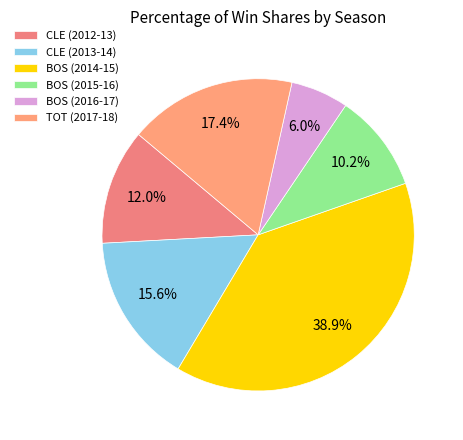

To the nearest percent, what is the difference between the largest and smallest slice percentages?

33%